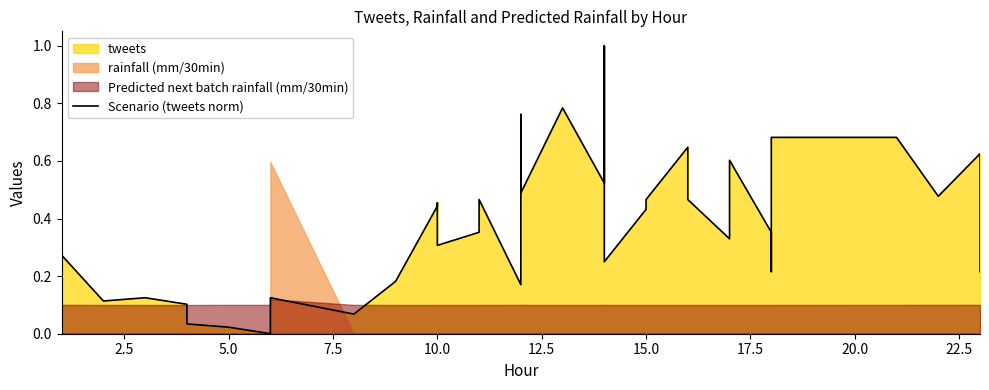

What is the sum of the values at 2.5 and 5.0?

0.4